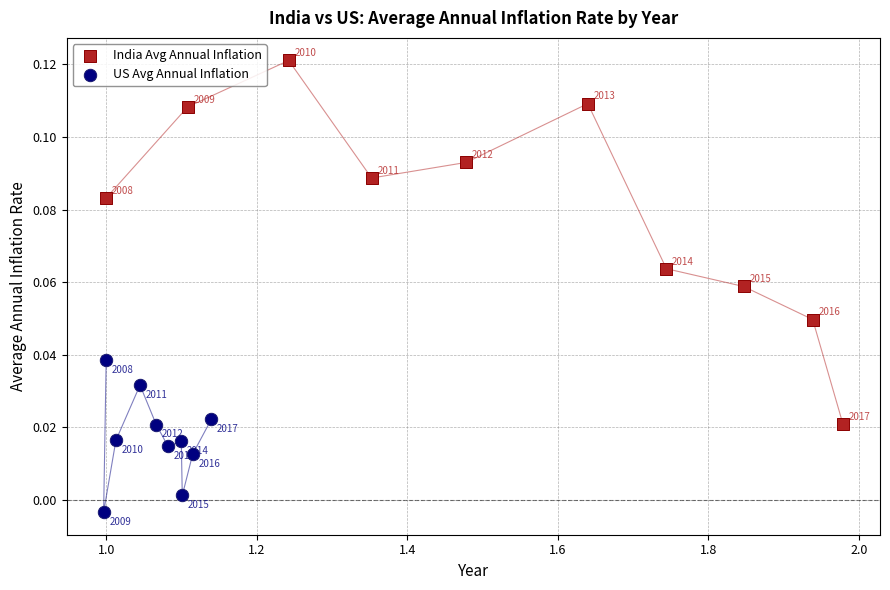

Which series contains the highest Y value?

India Avg Annual Inflation